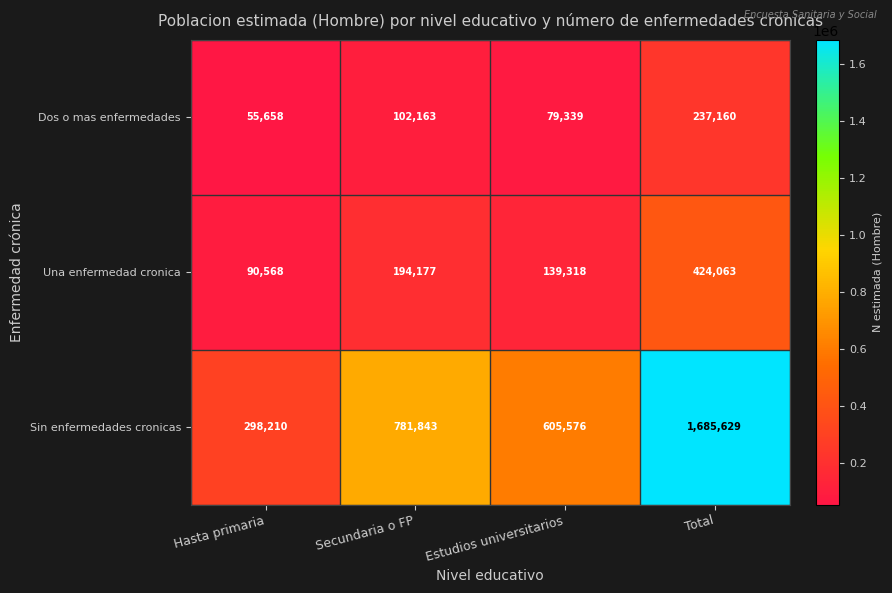

Is the value of Dos o mas enfermedades at Total greater than the value of Sin enfermedades cronicas at Hasta primaria?

No